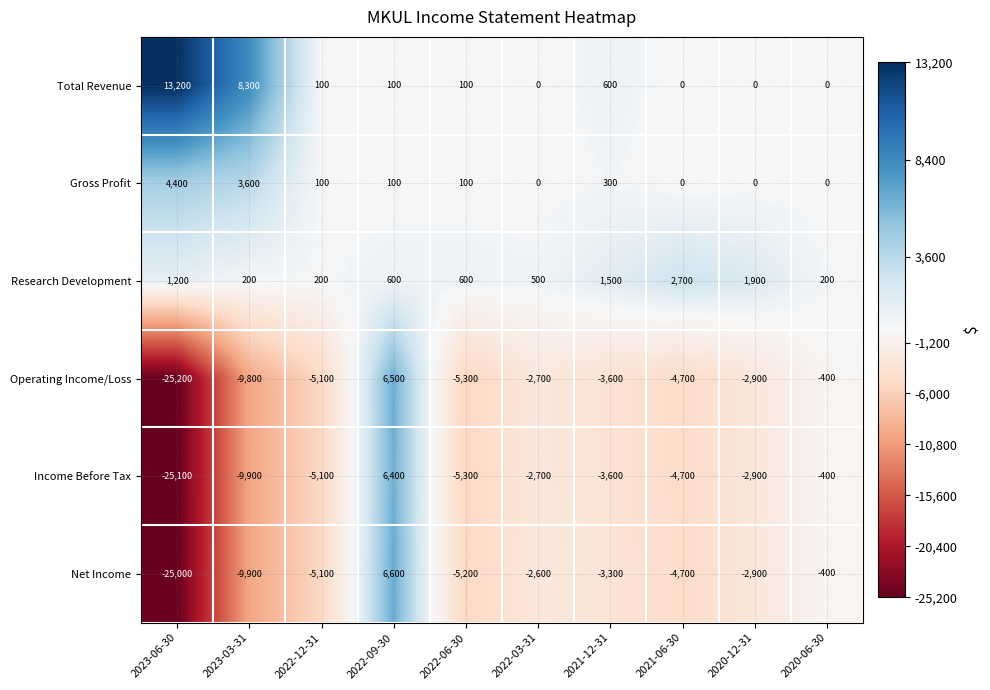

Read the Operating Income/Loss value at 2022-09-30, to the nearest 50.

6500